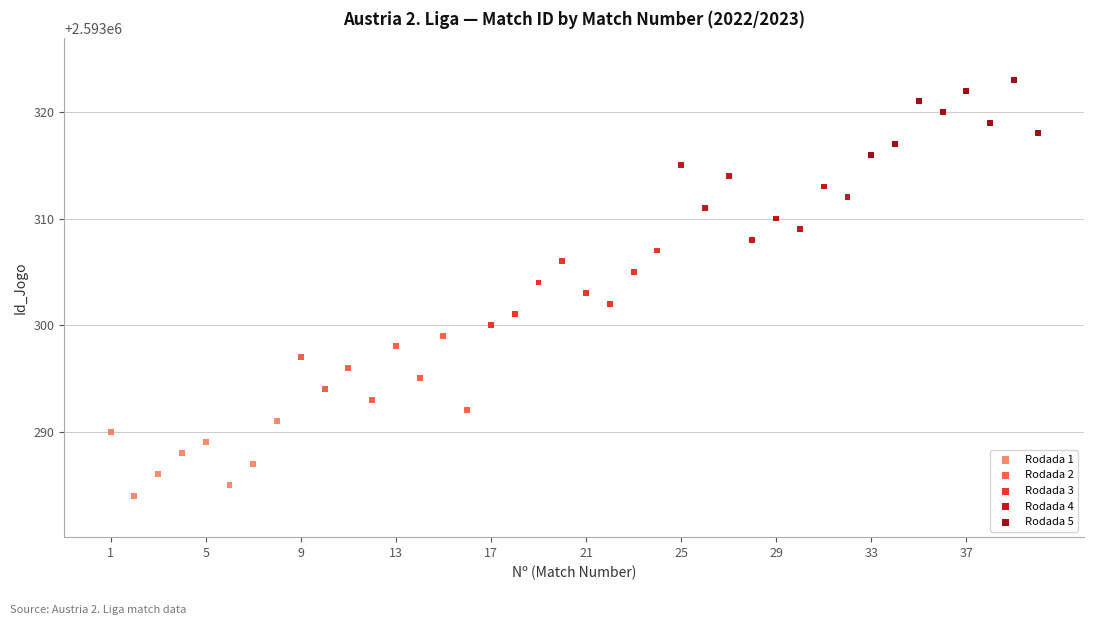

Which series reaches the maximum Y coordinate?

Rodada 5